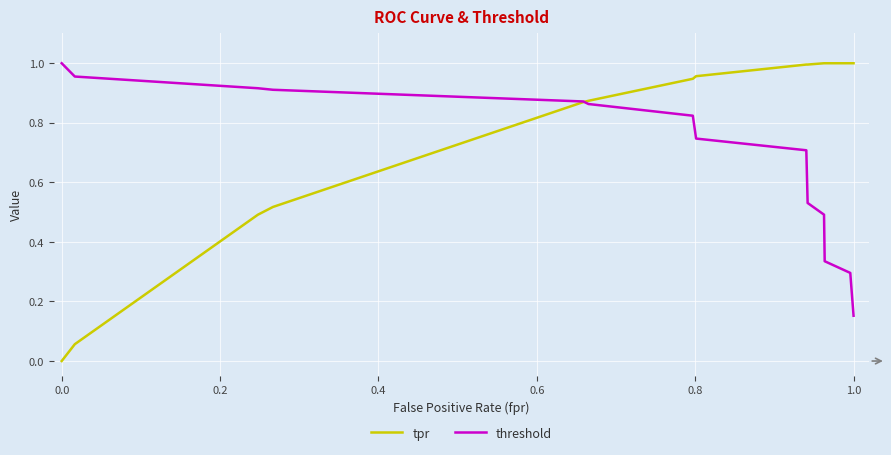

Rank the series by their average value, from lowest to highest.

threshold, tpr